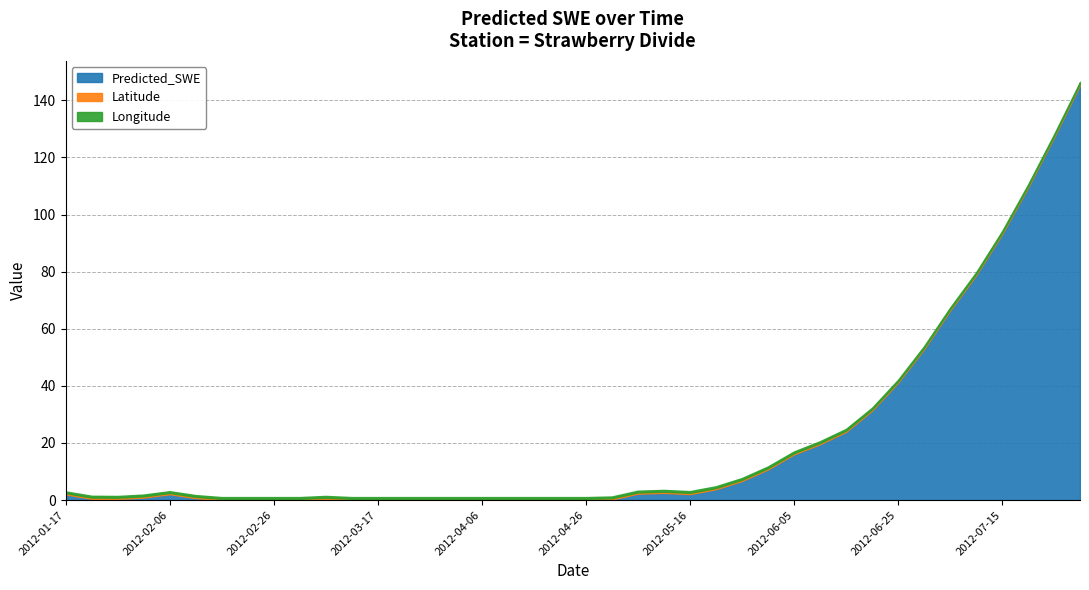

At how many categories does at least one series exceed 31?

9